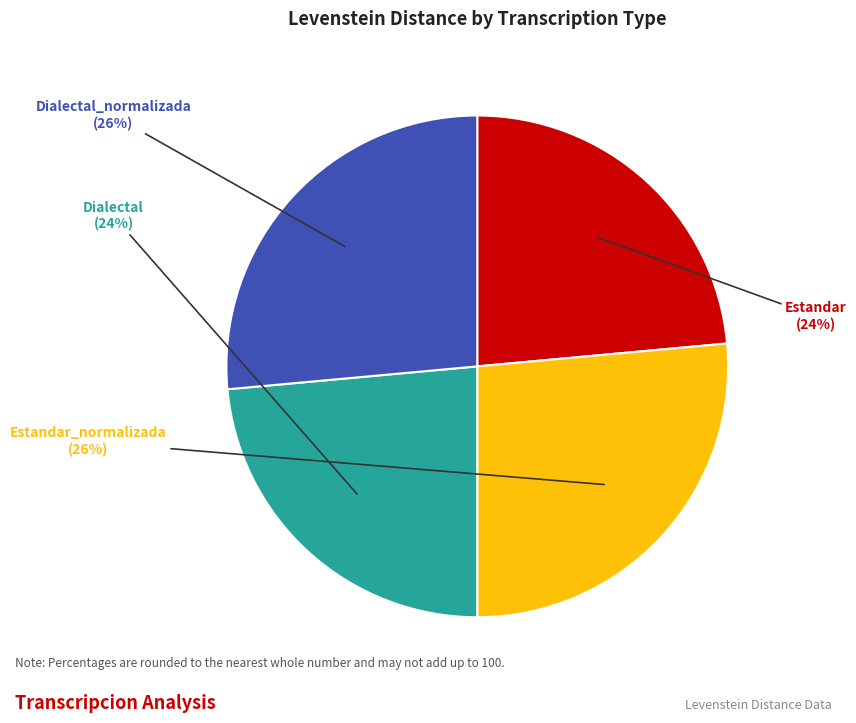

To the nearest percent, what is the average slice percentage?

25%